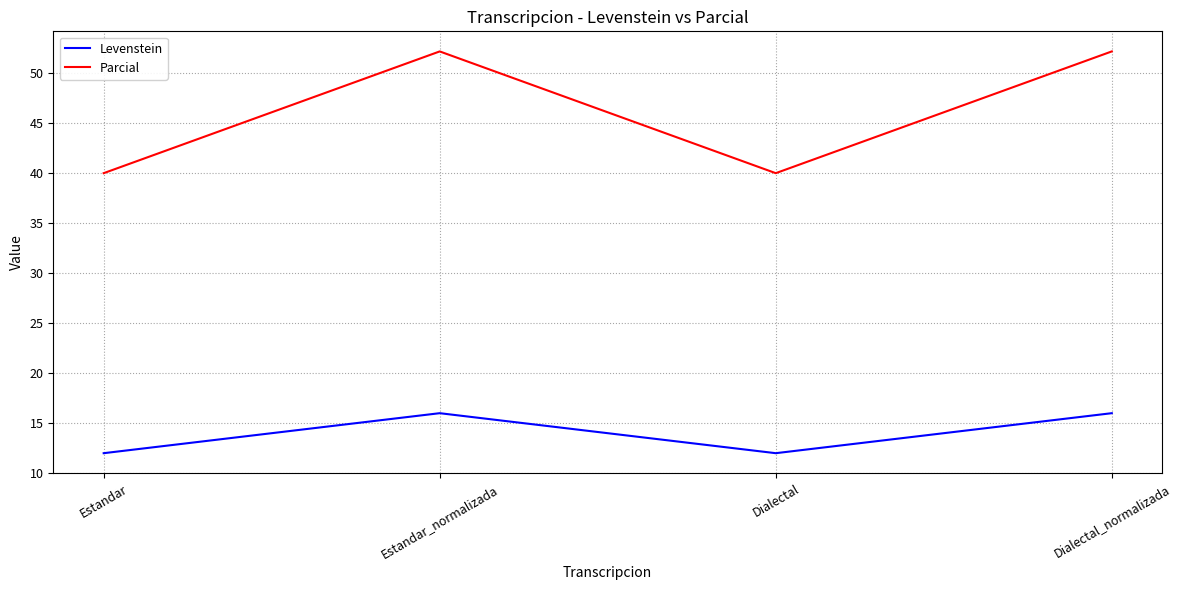

Is it true that Levenstein equals 12.0 at Estandar?

True